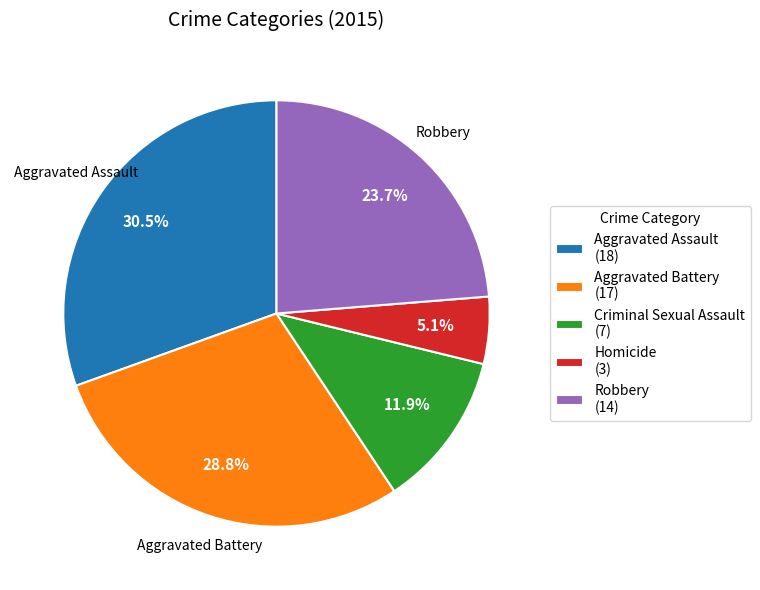

What is the smallest slice in the pie chart?

Homicide